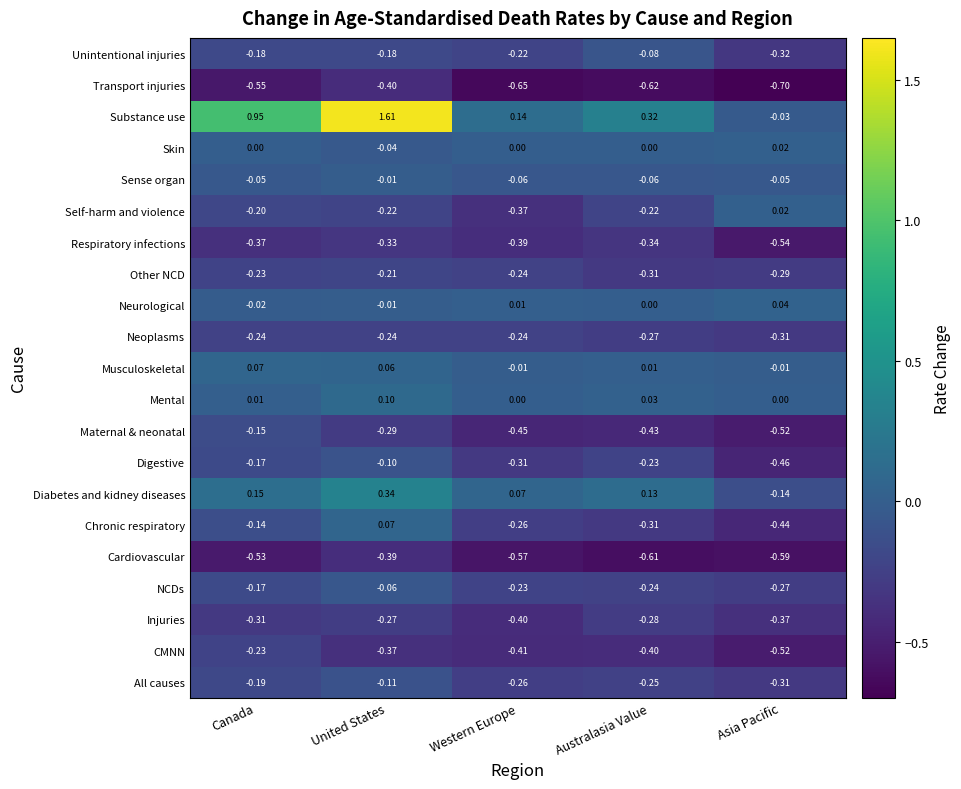

At which label is Injuries closest to 0?

United States